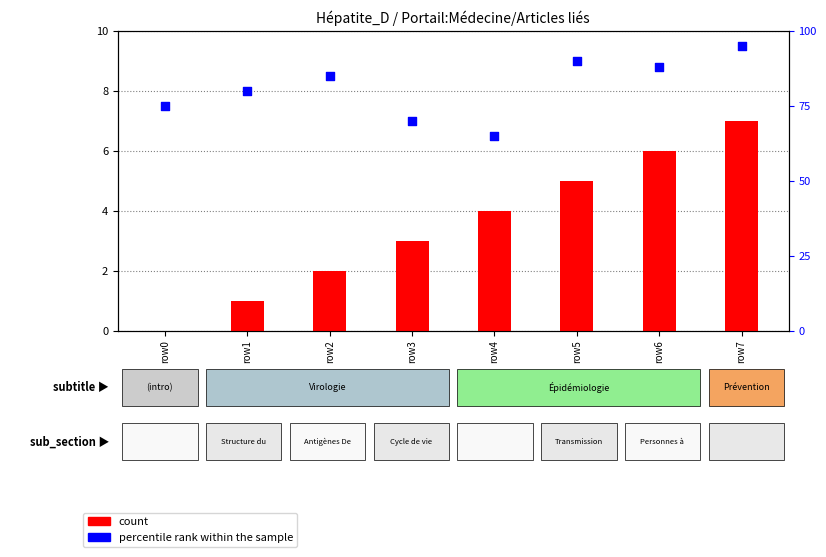

At which category is the sum across all series the highest?

row7